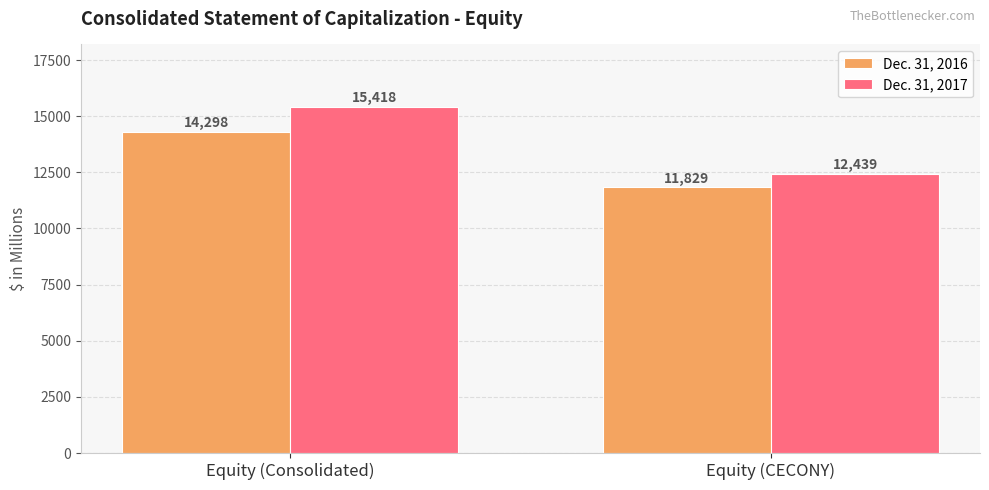

Reading right to left, list all the values displayed in this chart.

Dec. 31, 2016: Equity (CECONY)=11829	Equity (Consolidated)=14298
Dec. 31, 2017: Equity (CECONY)=12439	Equity (Consolidated)=15418